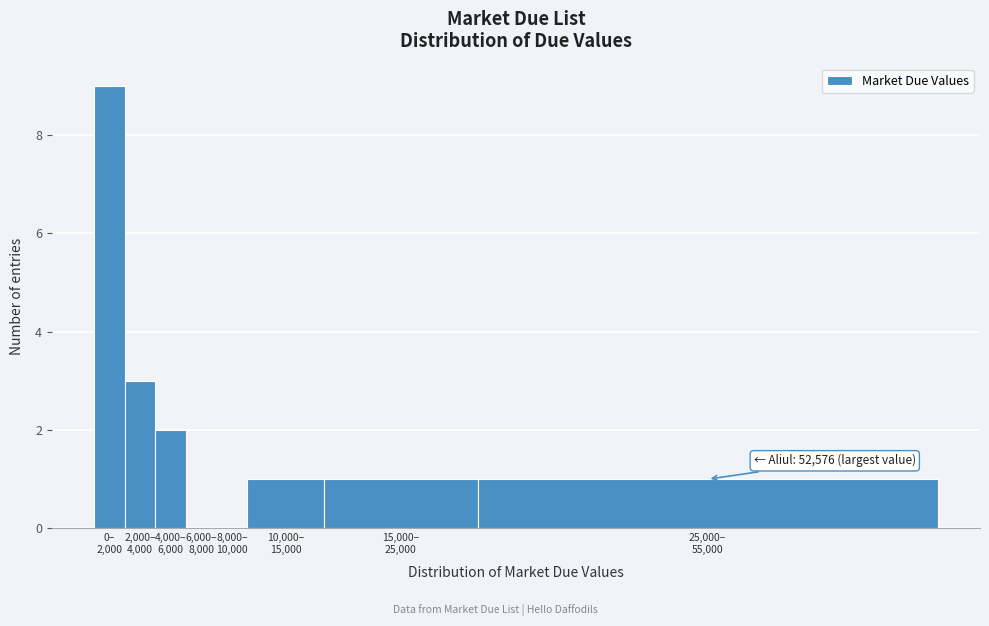

What is the sum of all values?

17